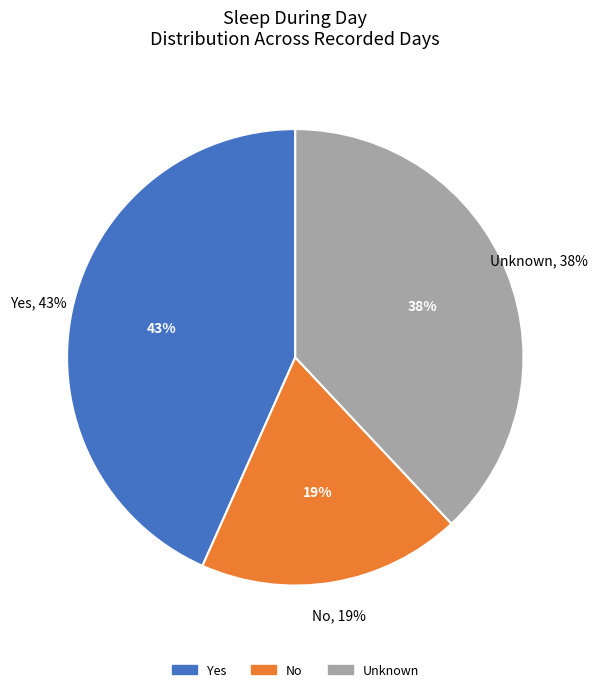

Rank the categories by value from lowest to highest.

No, Unknown, Yes